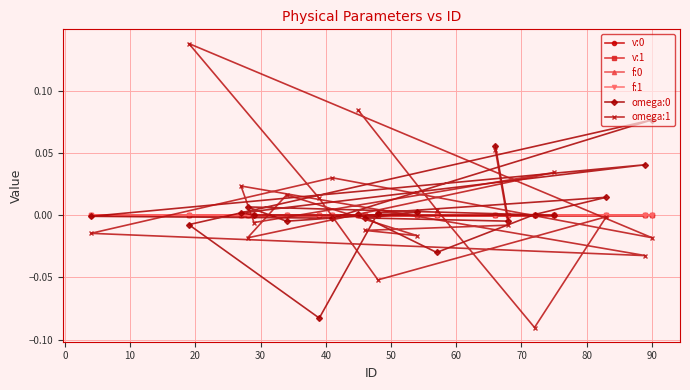

How many lines are shown in the chart?

6